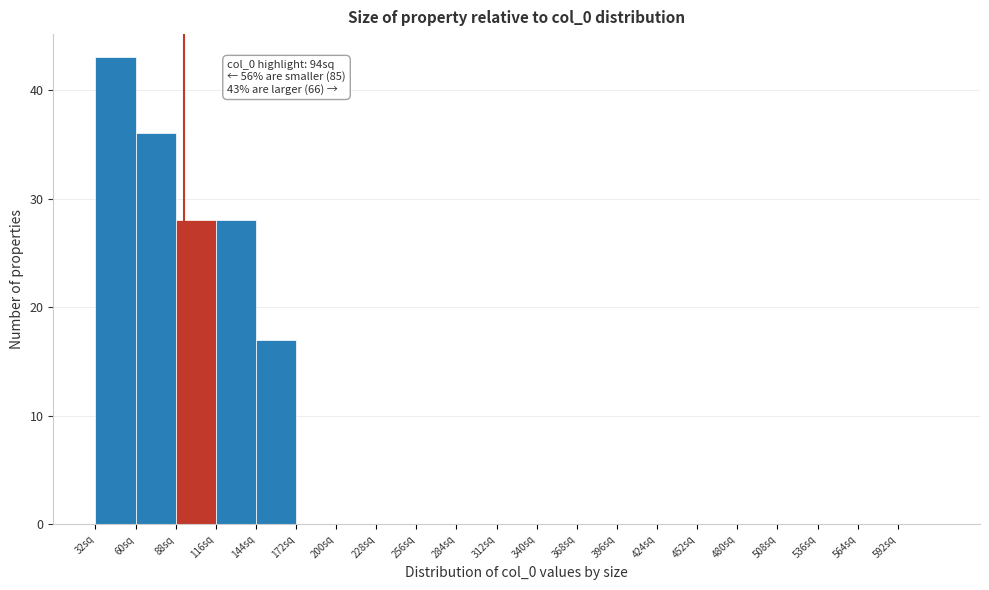

Over which range of the x-axis is the bar tallest?

32 to 60